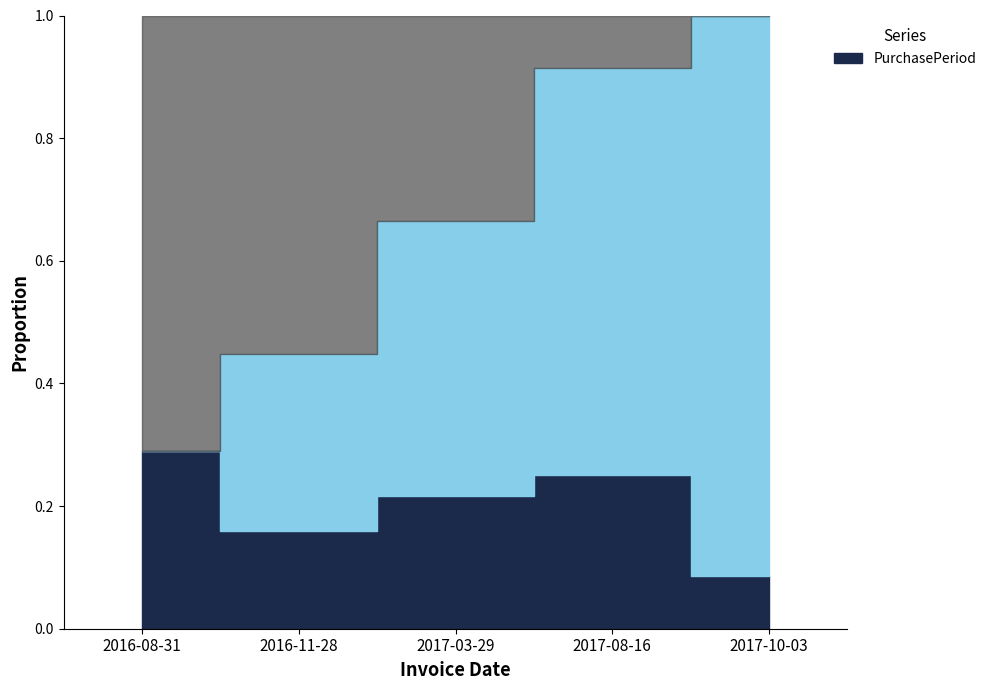

List the labels in order of value, largest first.

2016-08-31, 2017-08-16, 2017-03-29, 2016-11-28, 2017-10-03